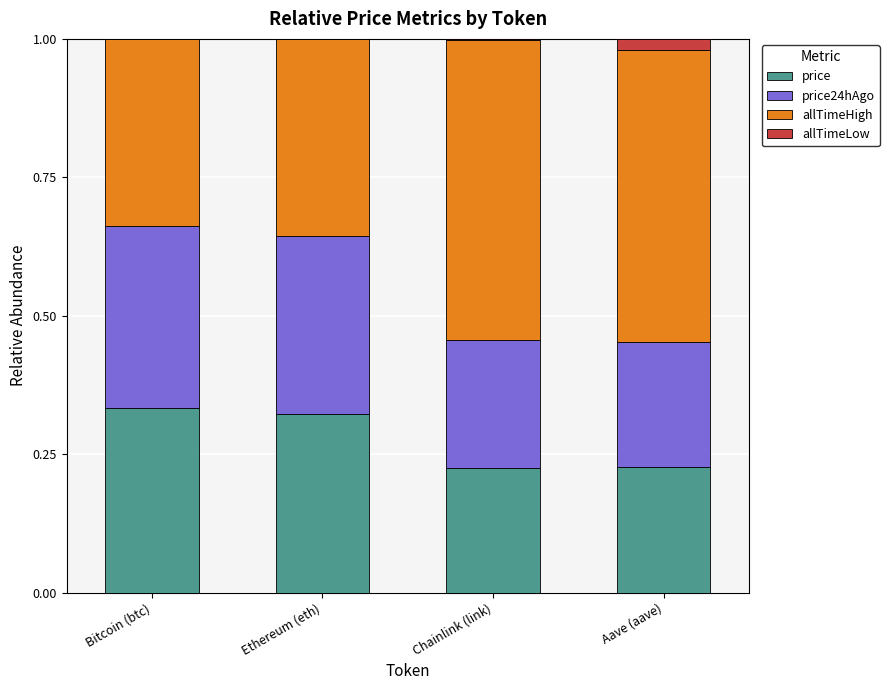

Are the bars grouped side by side (vs. stacked)?

No